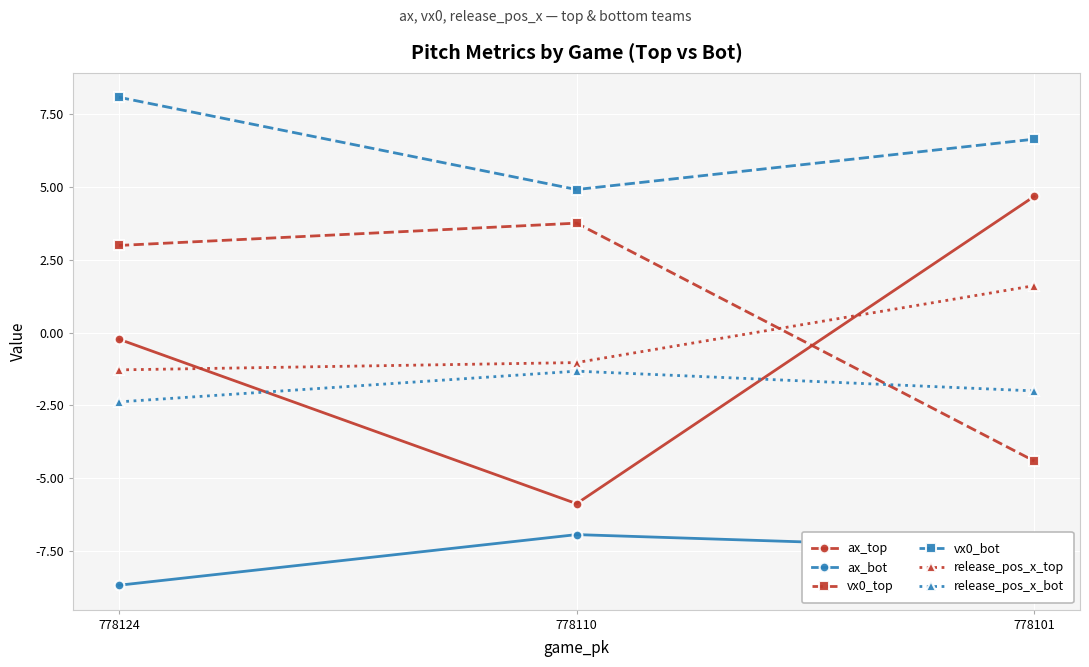

What are all the series names shown in the legend?

ax_top, ax_bot, vx0_top, vx0_bot, release_pos_x_top, release_pos_x_bot